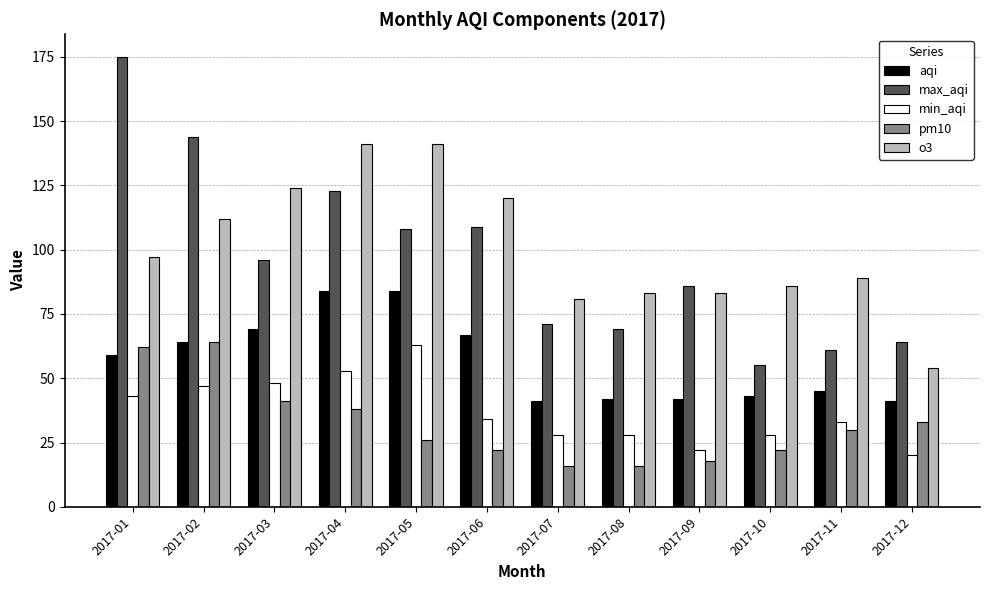

What are all the series names shown in the legend?

aqi, max_aqi, min_aqi, pm10, o3